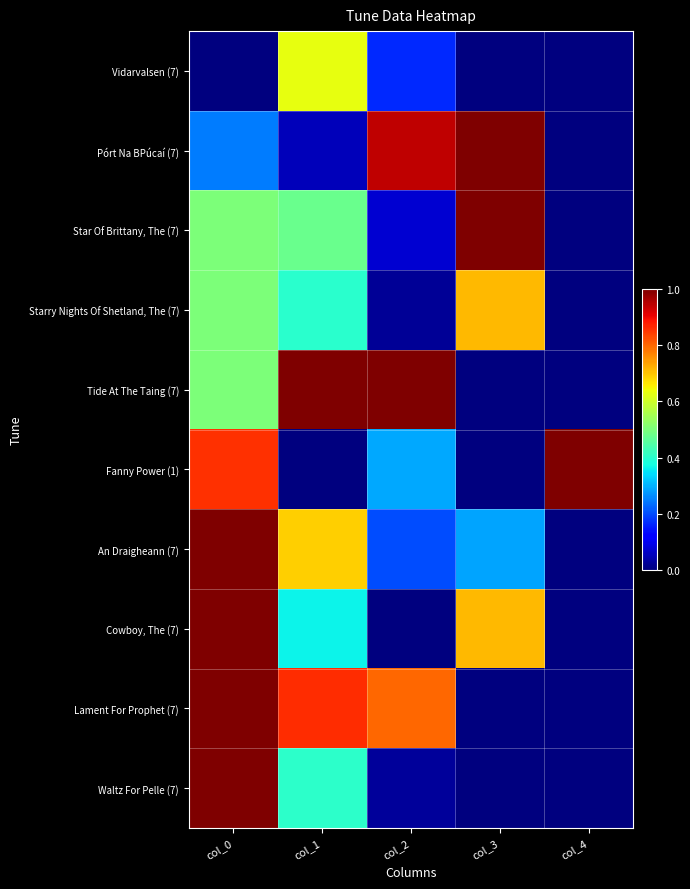

Reading right to left, extract all data points from this chart.

Vidarvalsen (7): col_4=0.0	col_3=0.0	col_2=0.2	col_1=0.6	col_0=0.0
Pórt Na BPúcaí (7): col_4=0.0	col_3=1.0	col_2=0.9	col_1=0.1	col_0=0.2
Star Of Brittany, The (7): col_4=0.0	col_3=1.0	col_2=0.1	col_1=0.5	col_0=0.5
Starry Nights Of Shetland, The (7): col_4=0.0	col_3=0.7	col_2=0.0	col_1=0.4	col_0=0.5
Tide At The Taing (7): col_4=0.0	col_3=0.0	col_2=1.0	col_1=1.0	col_0=0.5
Fanny Power (1): col_4=1.0	col_3=0.0	col_2=0.3	col_1=0.0	col_0=0.9
An Draigheann (7): col_4=0.0	col_3=0.3	col_2=0.2	col_1=0.7	col_0=1.0
Cowboy, The (7): col_4=0.0	col_3=0.7	col_2=0.0	col_1=0.4	col_0=1.0
Lament For Prophet (7): col_4=0.0	col_3=0.0	col_2=0.8	col_1=0.9	col_0=1.0
Waltz For Pelle (7): col_4=0.0	col_3=0.0	col_2=0.0	col_1=0.4	col_0=1.0